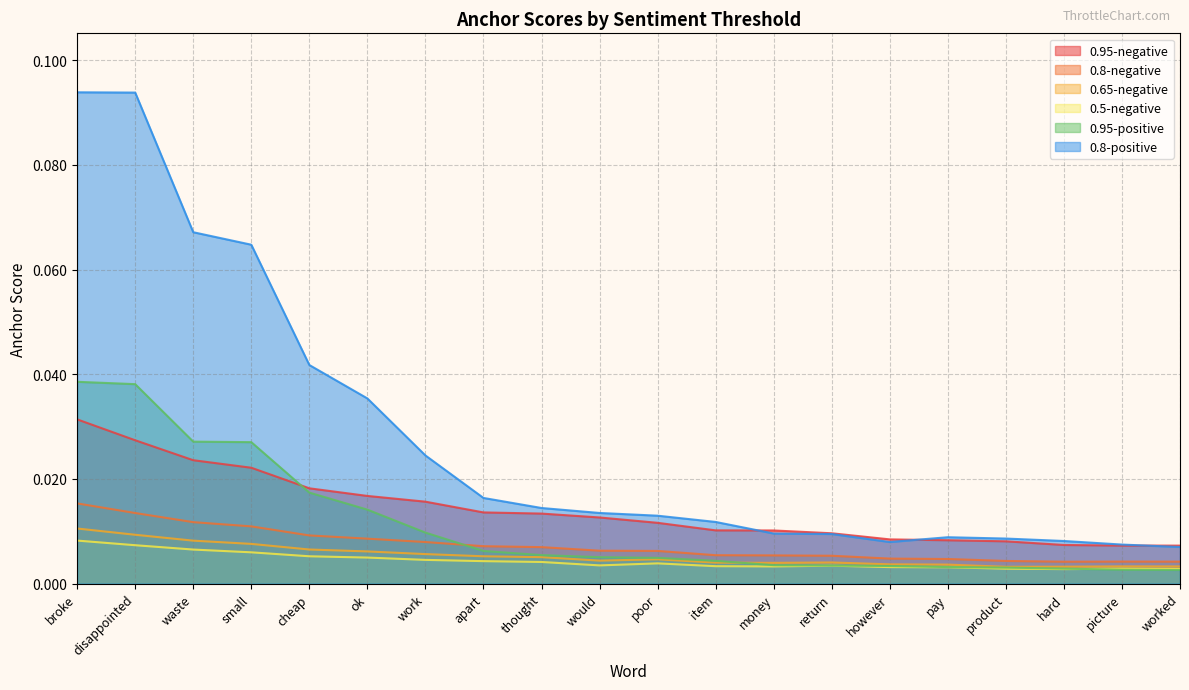

Reading left to right, what are all the values shown in this chart?

0.95-negative: broke=0.0	disappointed=0.0	waste=0.0	small=0.0	cheap=0.0	ok=0.0	work=0.0	apart=0.0	thought=0.0	would=0.0	poor=0.0	item=0.0	money=0.0	return=0.0	however=0.0	pay=0.0	product=0.0	hard=0.0	picture=0.0	worked=0.0
0.8-negative: broke=0.0	disappointed=0.0	waste=0.0	small=0.0	cheap=0.0	ok=0.0	work=0.0	apart=0.0	thought=0.0	would=0.0	poor=0.0	item=0.0	money=0.0	return=0.0	however=0.0	pay=0.0	product=0.0	hard=0.0	picture=0.0	worked=0.0
0.65-negative: broke=0.0	disappointed=0.0	waste=0.0	small=0.0	cheap=0.0	ok=0.0	work=0.0	apart=0.0	thought=0.0	would=0.0	poor=0.0	item=0.0	money=0.0	return=0.0	however=0.0	pay=0.0	product=0.0	hard=0.0	picture=0.0	worked=0.0
0.5-negative: broke=0.0	disappointed=0.0	waste=0.0	small=0.0	cheap=0.0	ok=0.0	work=0.0	apart=0.0	thought=0.0	would=0.0	poor=0.0	item=0.0	money=0.0	return=0.0	however=0.0	pay=0.0	product=0.0	hard=0.0	picture=0.0	worked=0.0
0.95-positive: broke=0.0	disappointed=0.0	waste=0.0	small=0.0	cheap=0.0	ok=0.0	work=0.0	apart=0.0	thought=0.0	would=0.0	poor=0.0	item=0.0	money=0.0	return=0.0	however=0.0	pay=0.0	product=0.0	hard=0.0	picture=0.0	worked=0.0
0.8-positive: broke=0.1	disappointed=0.1	waste=0.1	small=0.1	cheap=0.0	ok=0.0	work=0.0	apart=0.0	thought=0.0	would=0.0	poor=0.0	item=0.0	money=0.0	return=0.0	however=0.0	pay=0.0	product=0.0	hard=0.0	picture=0.0	worked=0.0